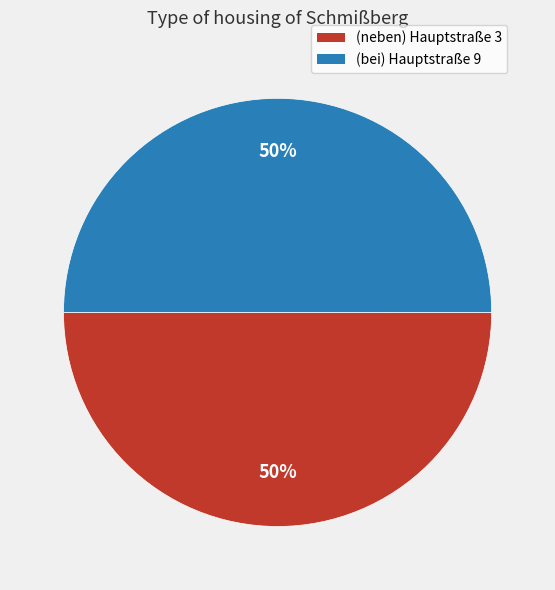

True or false: (bei) Hauptstraße 9 accounts for 61% of the total.

False